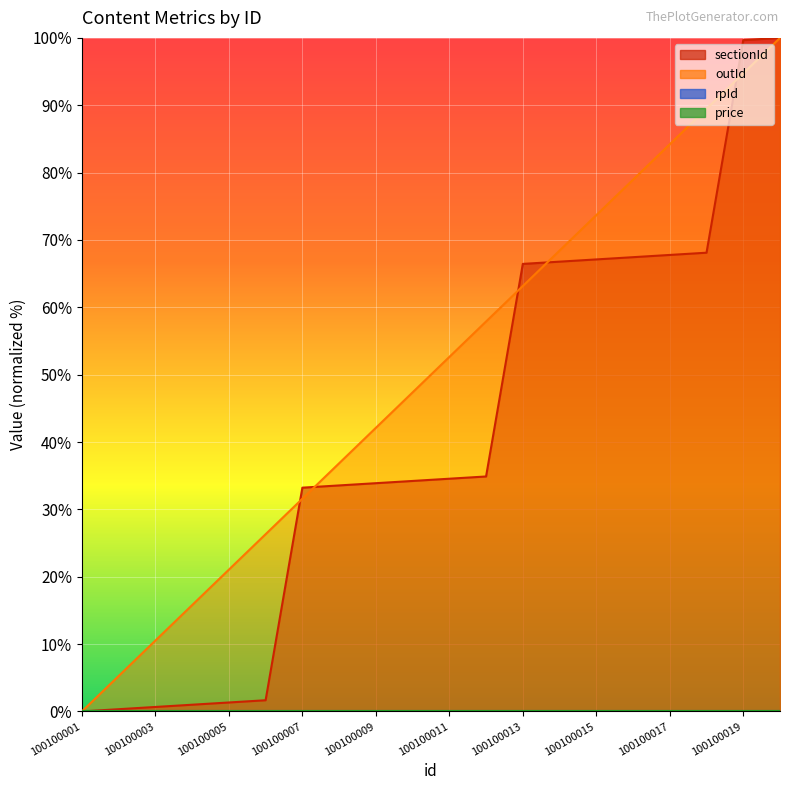

Between 100100009 and 100100018, which is larger?

100100018